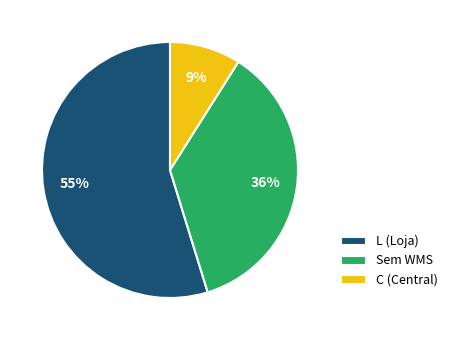

Rank the categories by value from lowest to highest.

C (Central), Sem WMS, L (Loja)